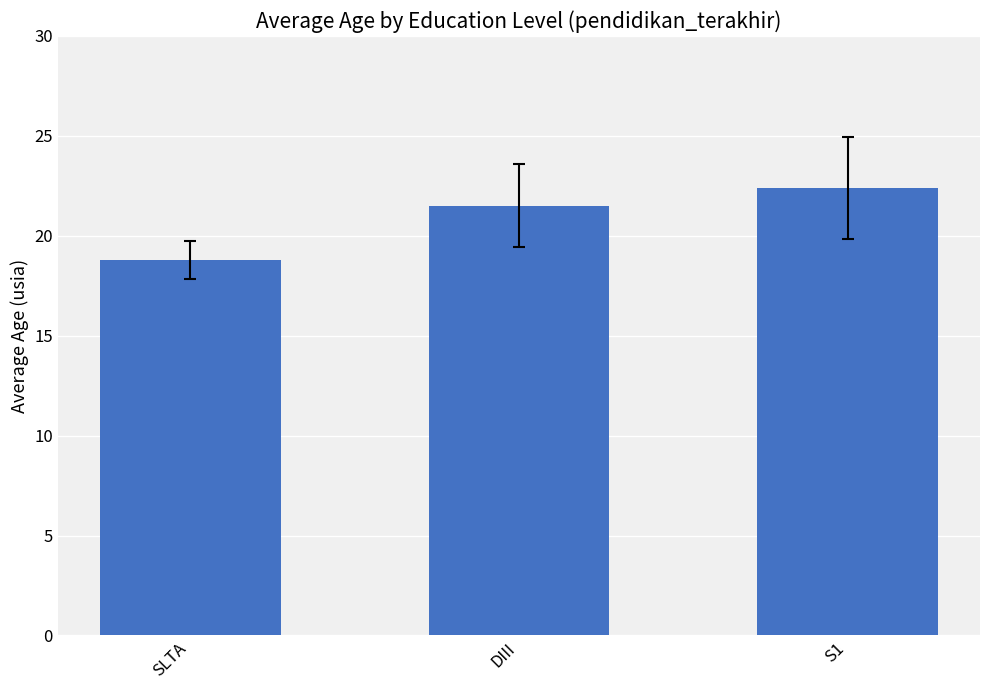

Are the bars horizontal?

No